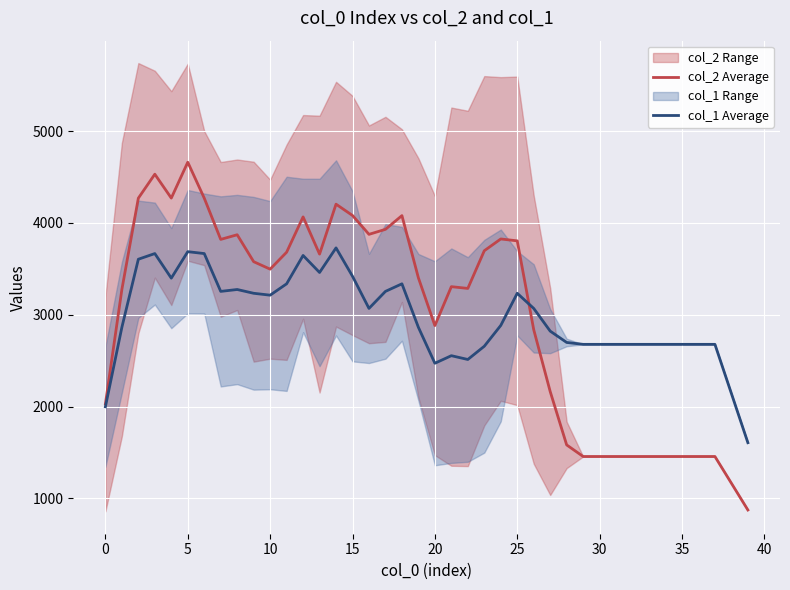

At how many categories does at least one series exceed 3409?

20